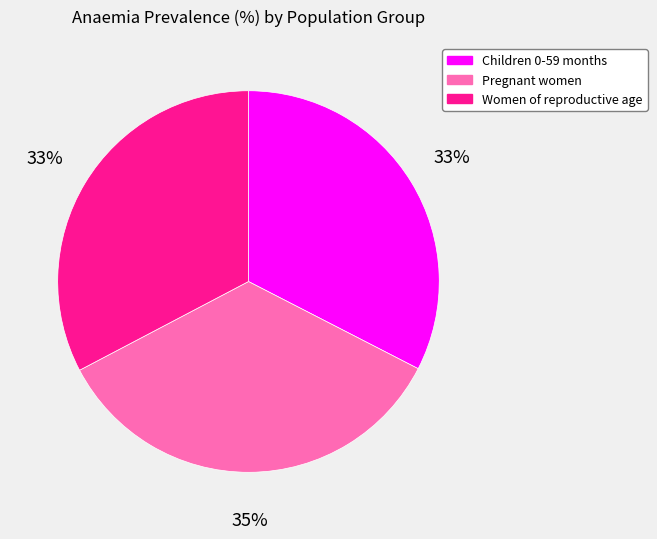

Is the sum of Children 0-59 months and Pregnant women greater than half?

Yes